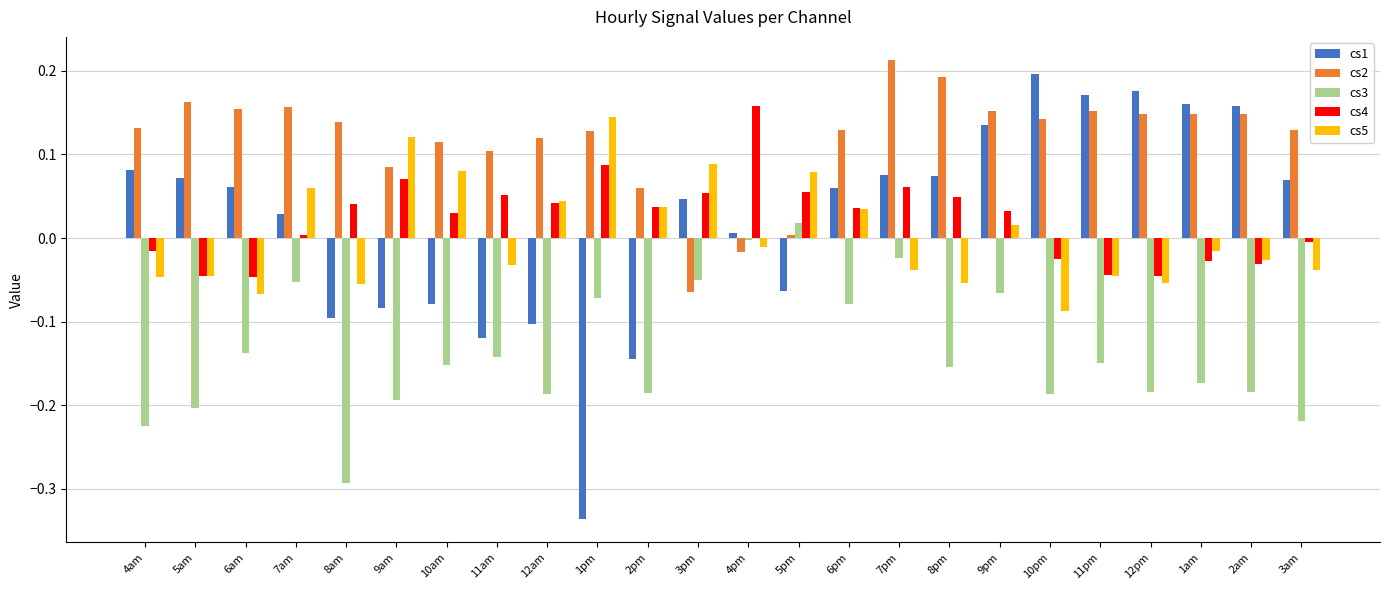

What is the sum of all cs4 values?

0.5